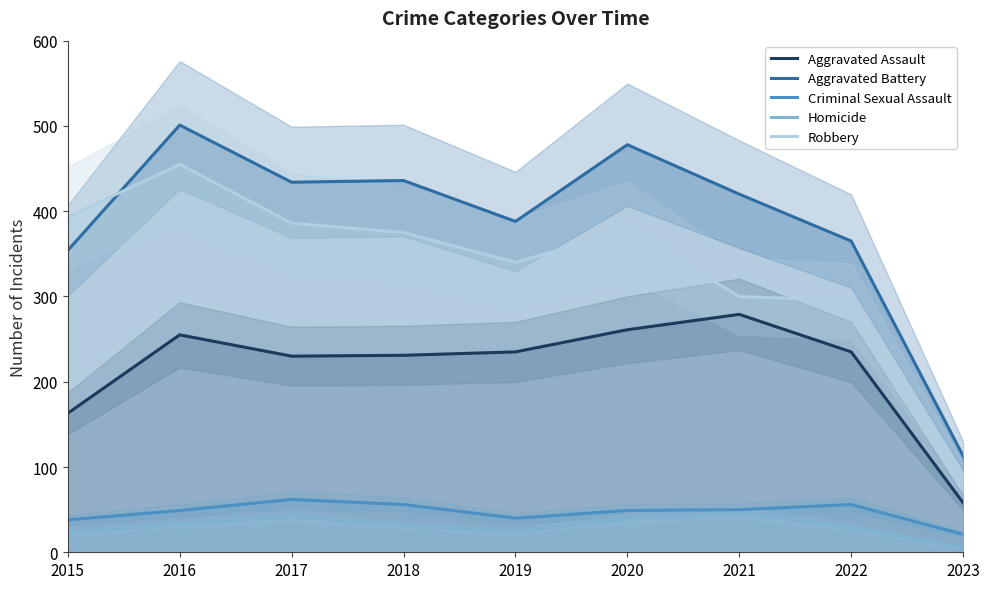

The Criminal Sexual Assault series shows 49 at 2020. True or false?

True